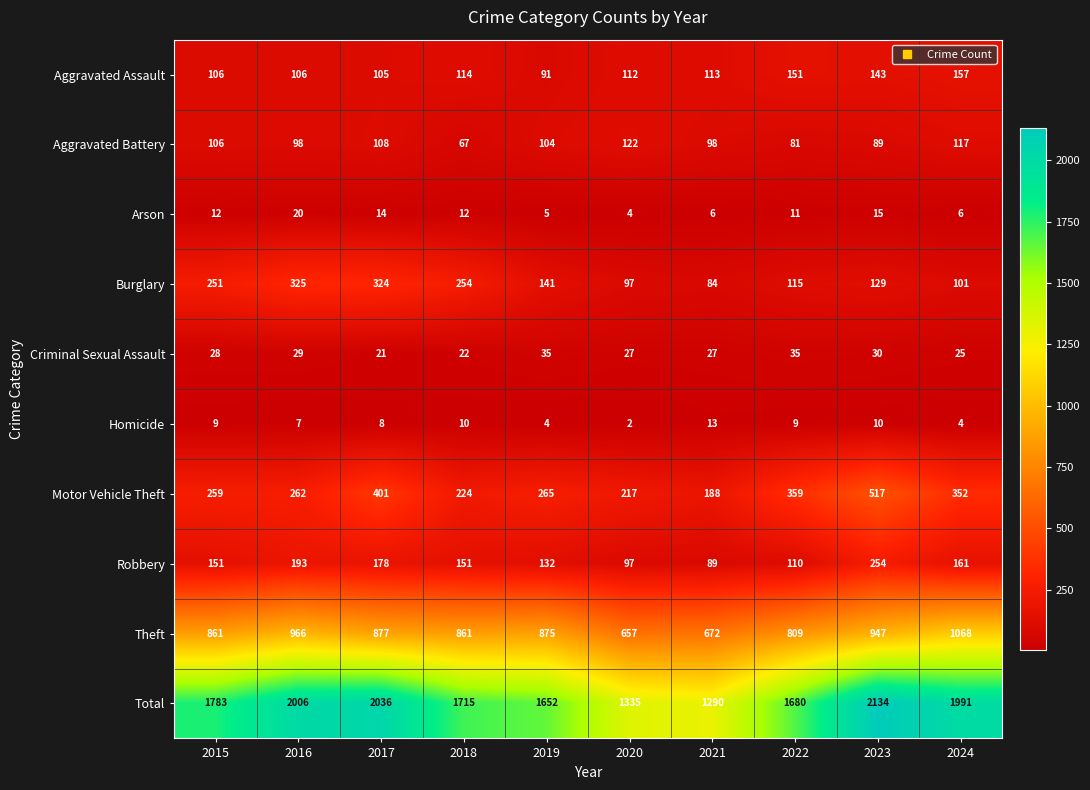

At which category is the sum across all series the highest?

2023